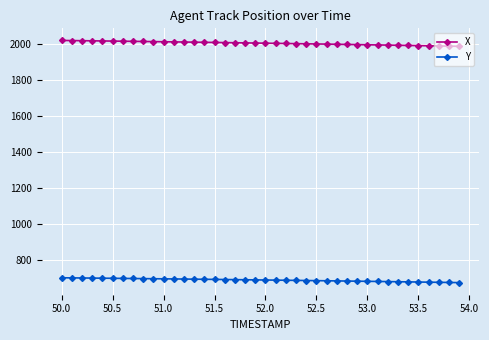

At how many categories does at least one series exceed 1038?

40